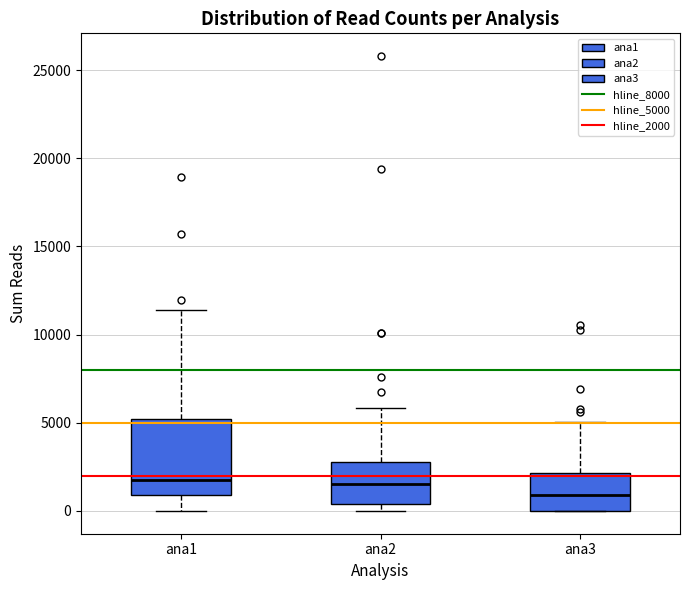

Which box is the tallest, from its lower edge to its upper edge?

ana1